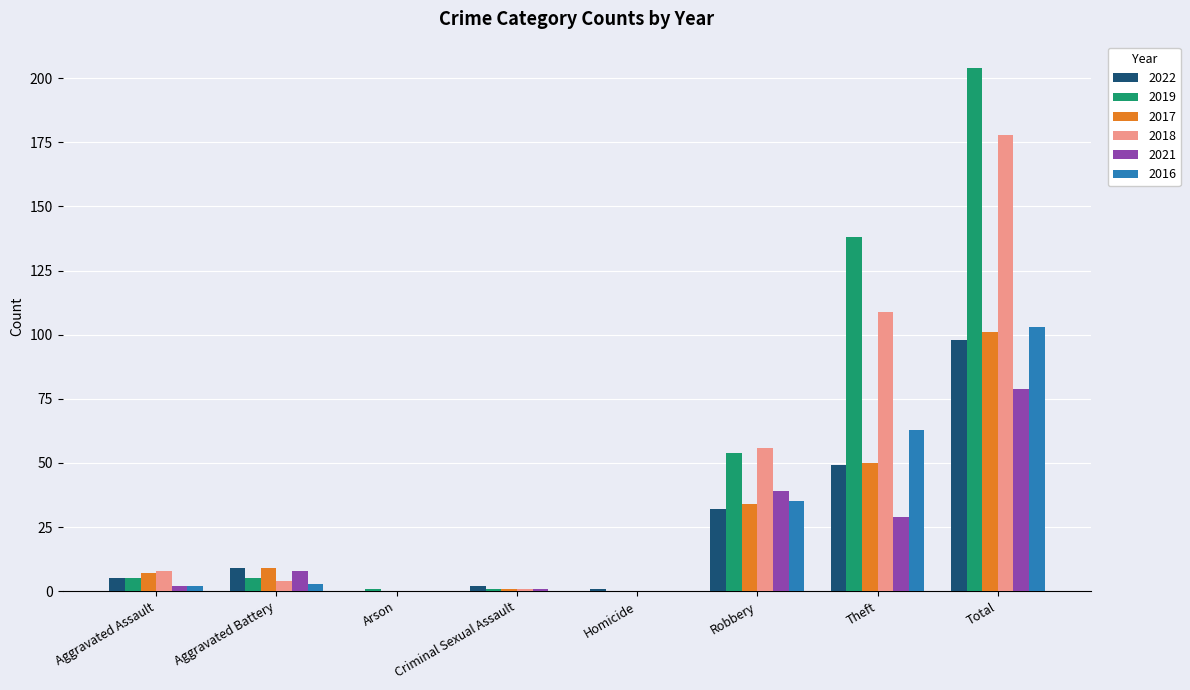

The value of 2016 at Total is 103. True or false?

True